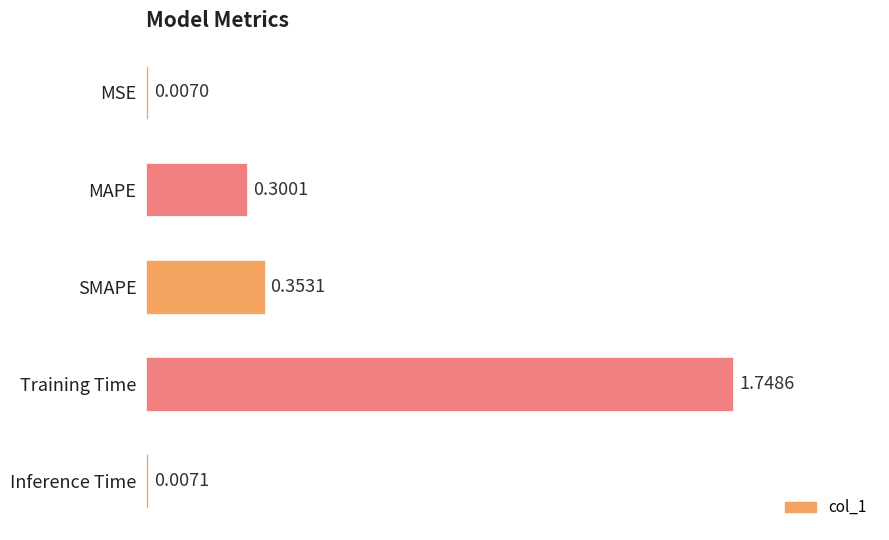

Does the chart contain any negative values?

No